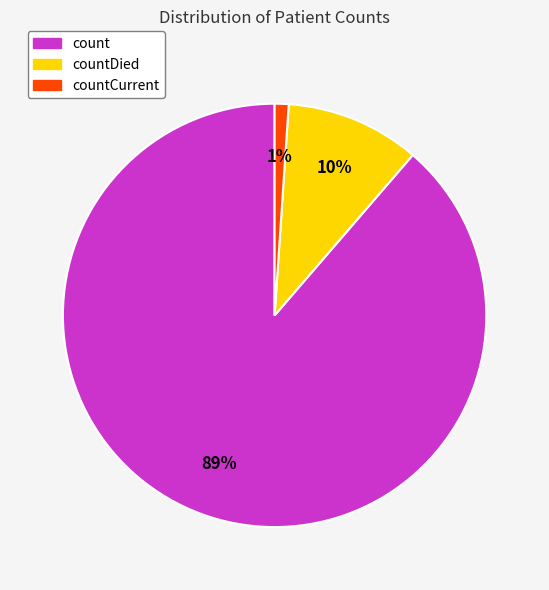

What percentage is the count slice, to the nearest percent?

89%